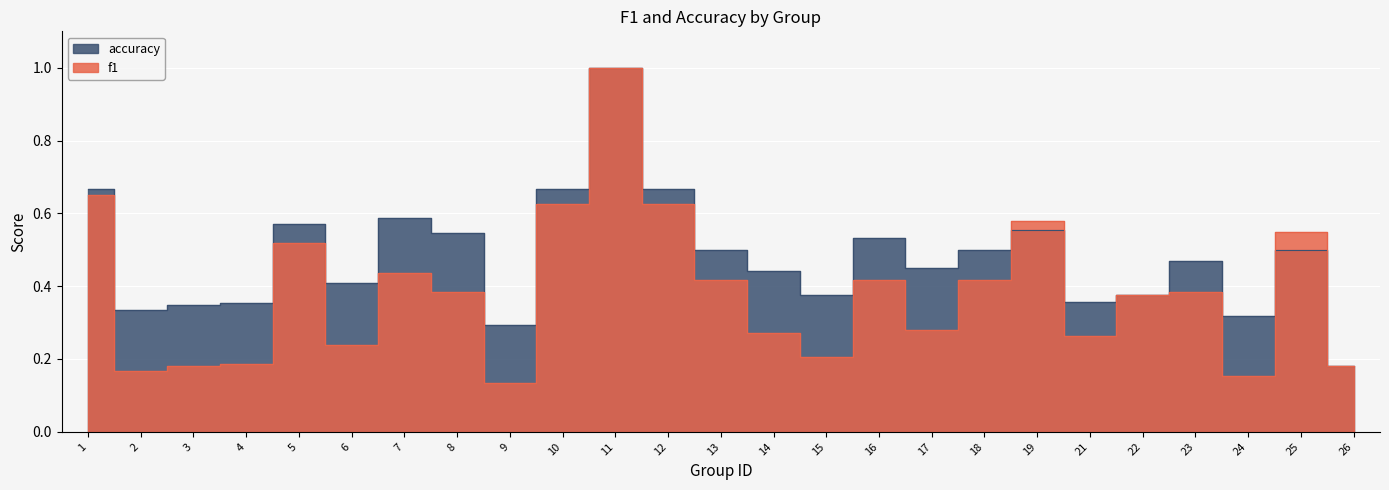

True or false: accuracy has a value of 0.5 at 13.

True